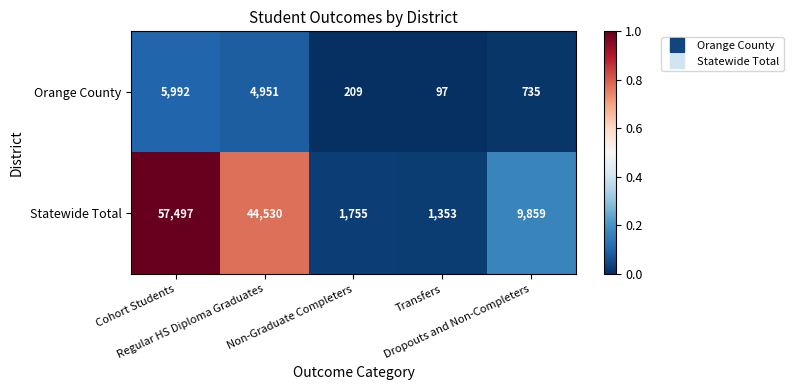

What is the difference between the maximum and minimum values in the Orange County series?

5895